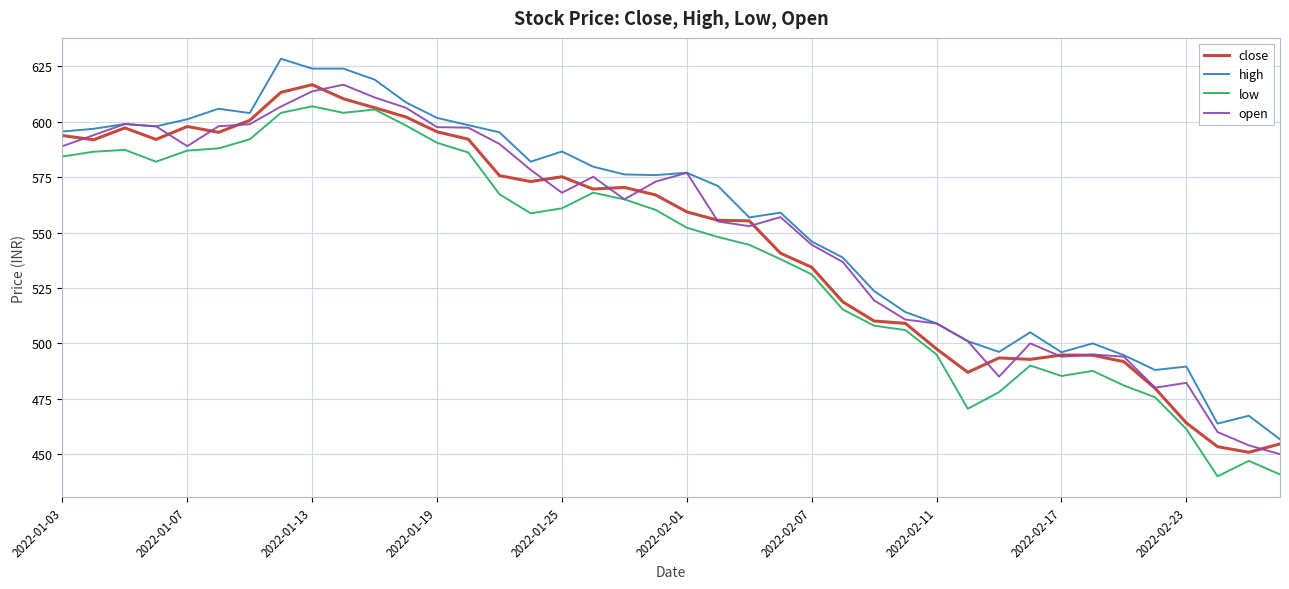

Count the number of data series in this chart.

4